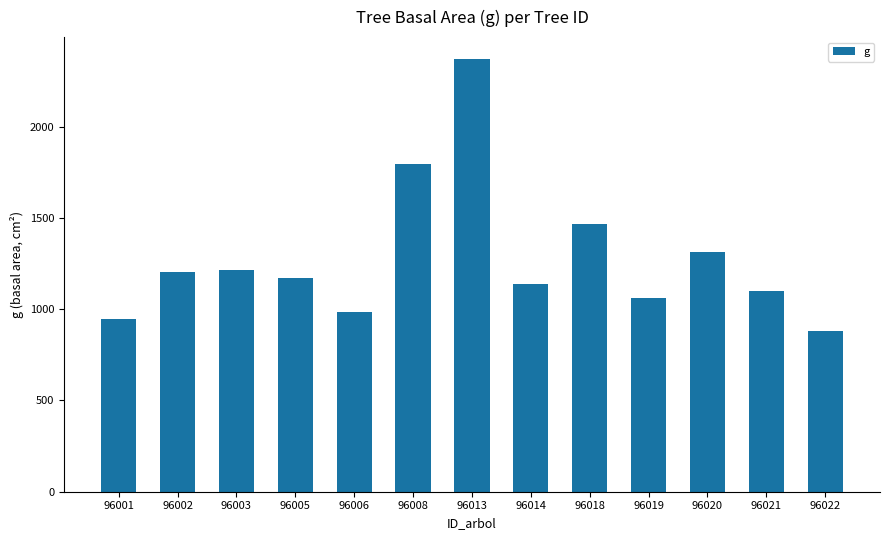

The value at 96022 is 591.9. True or false?

False